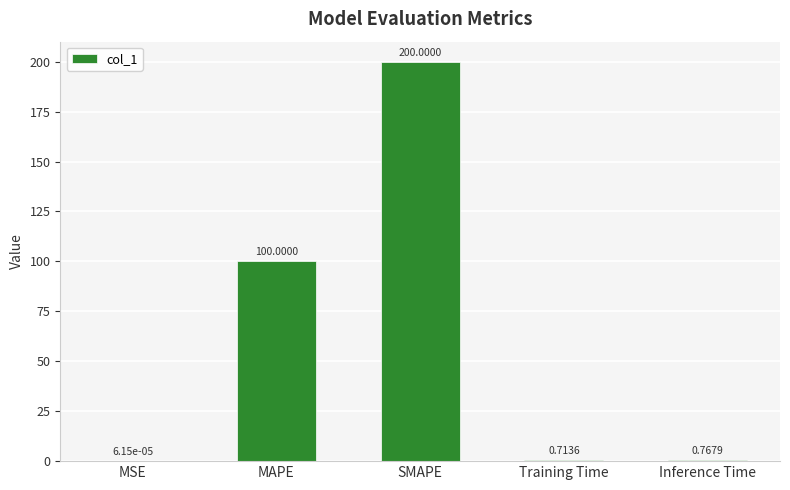

What is the change in value from SMAPE to Training Time?

-199.3